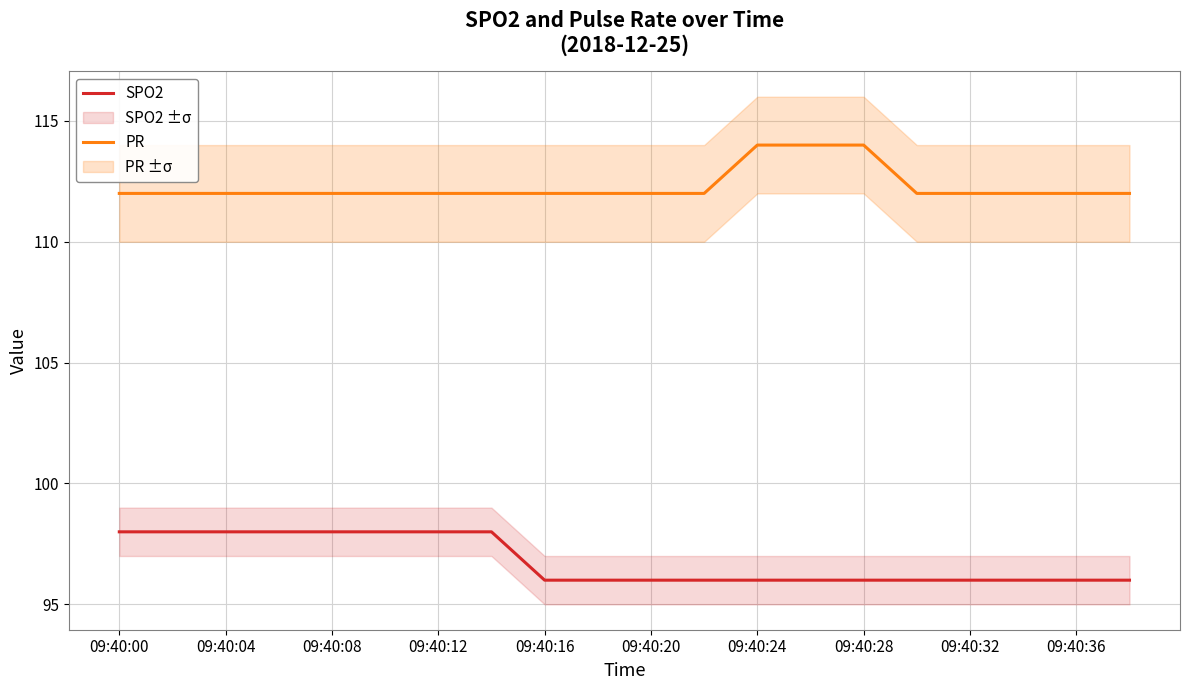

Does the chart have visible grid lines?

Yes